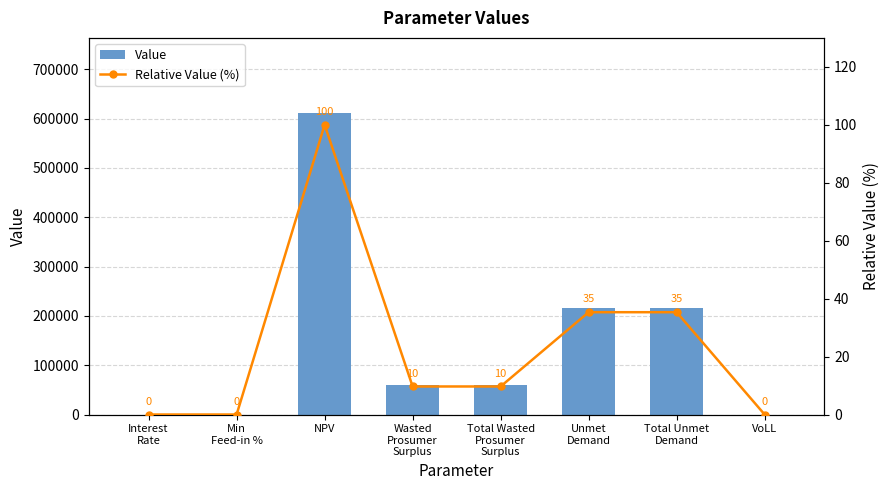

Which series has the widest spread of values?

Value